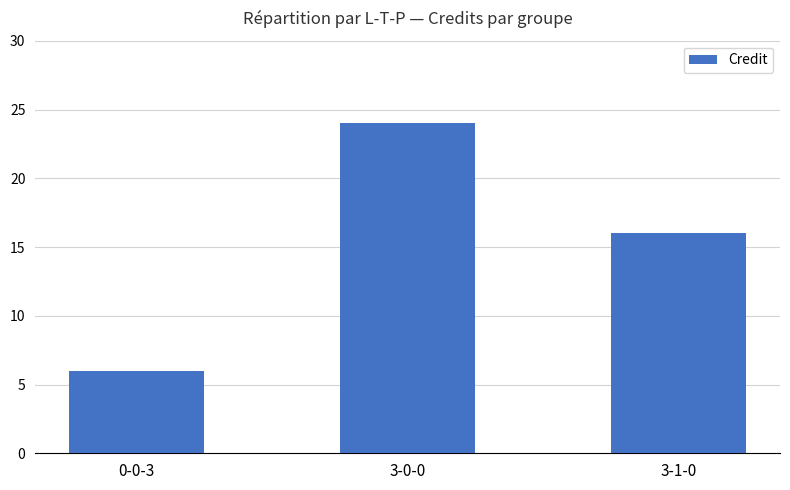

At which label does the data first exceed 16?

3-0-0